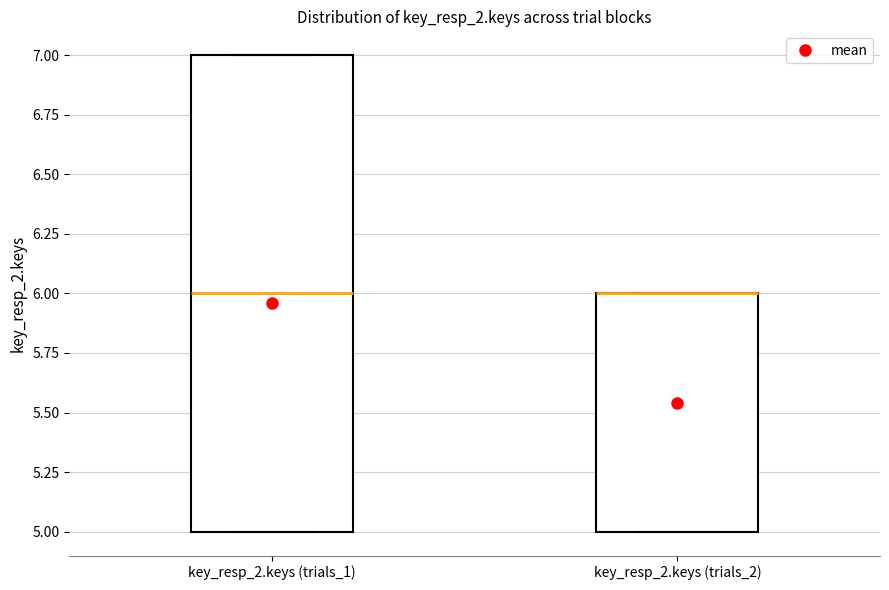

Which box is the tallest, from its lower edge to its upper edge?

key_resp_2.keys (trials_1)